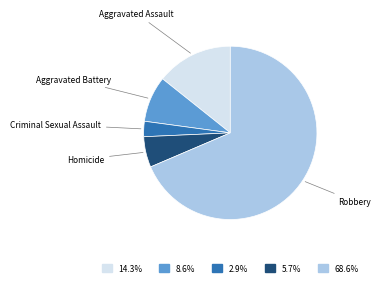

What is the smallest slice in the pie chart?

Criminal Sexual Assault